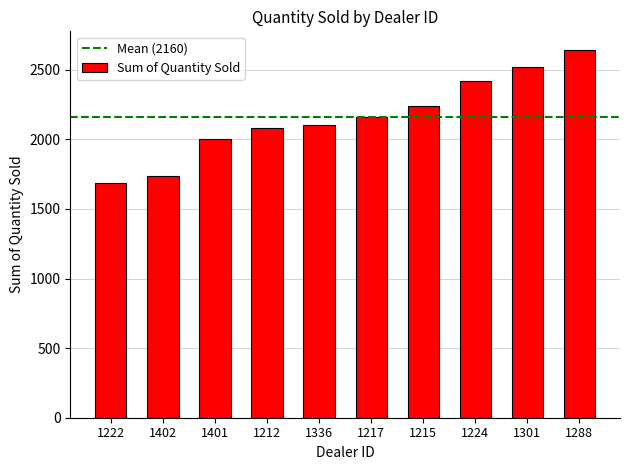

What is the sum of all values?

21597